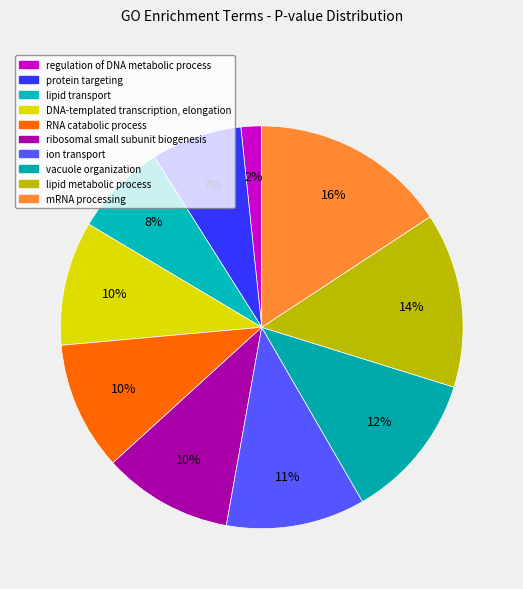

How many slices are in this pie chart?

10